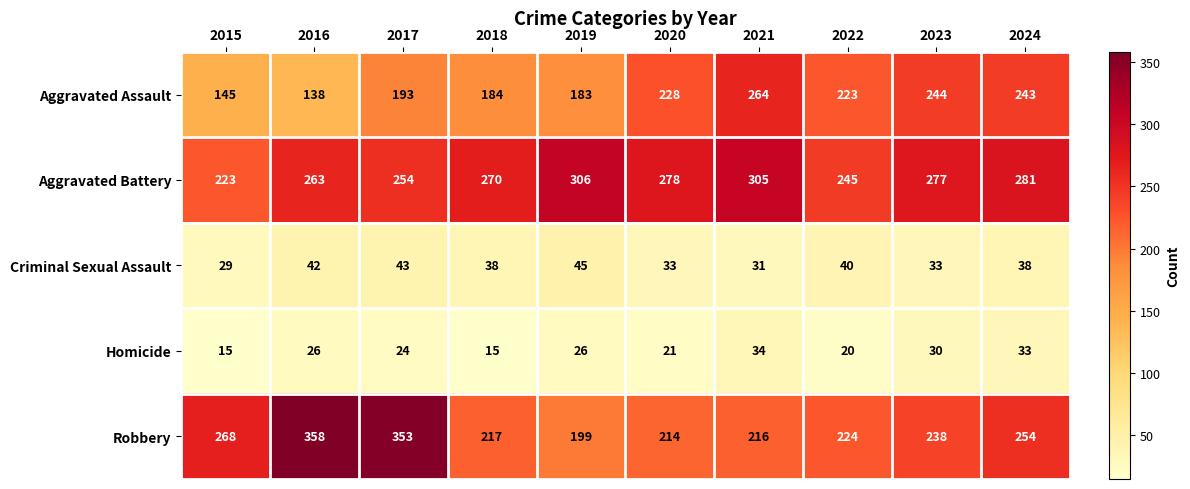

At which label is Aggravated Assault closest to 201?

2017